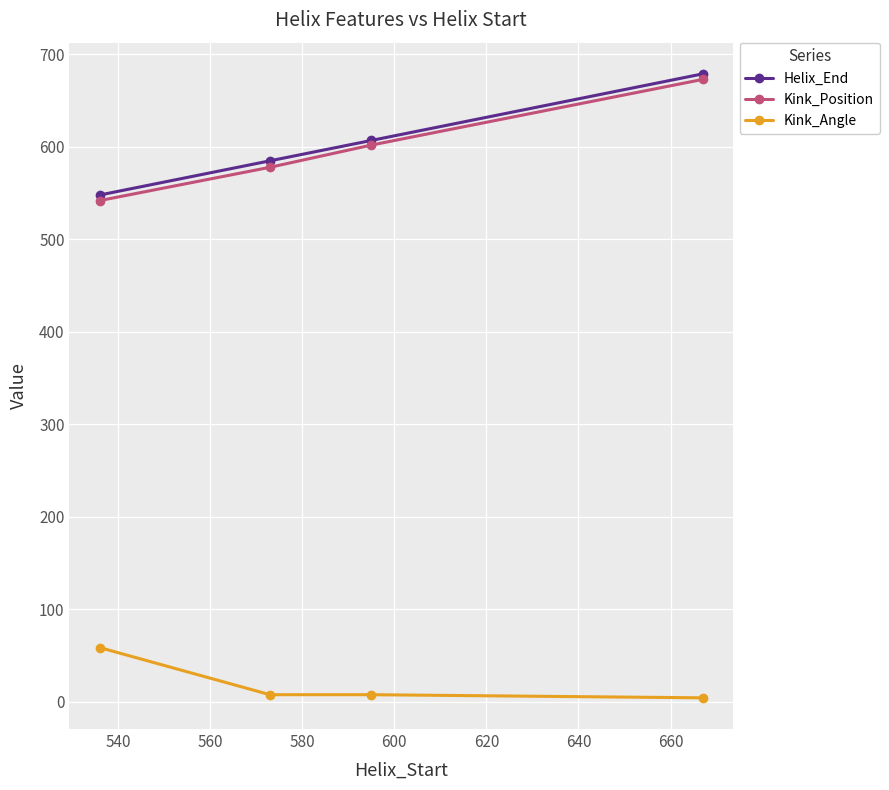

What is the value of the Kink_Position point at the 3rd from the left?

602.0